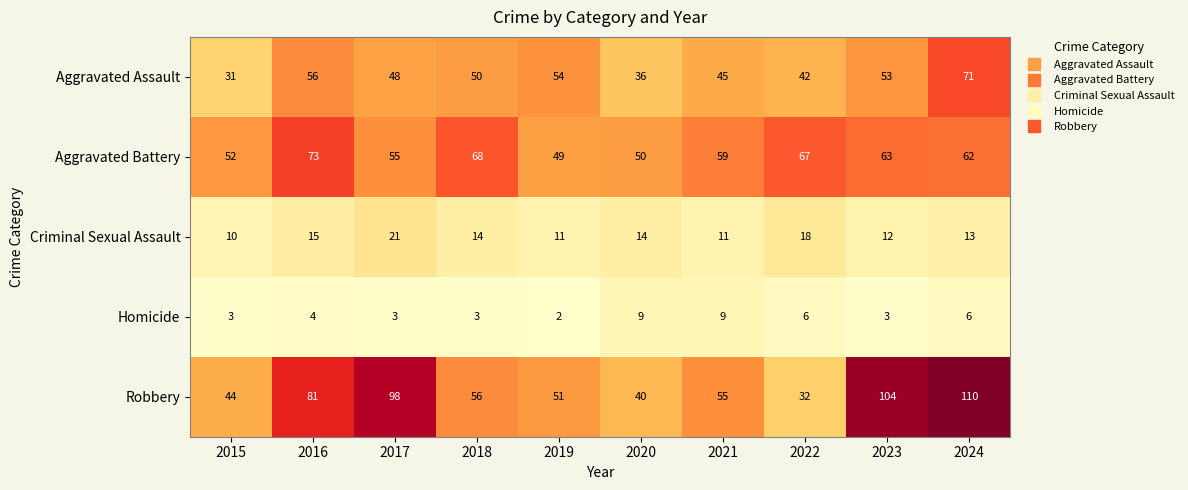

What is the sum of the Homicide values at 2017 and 2021?

12